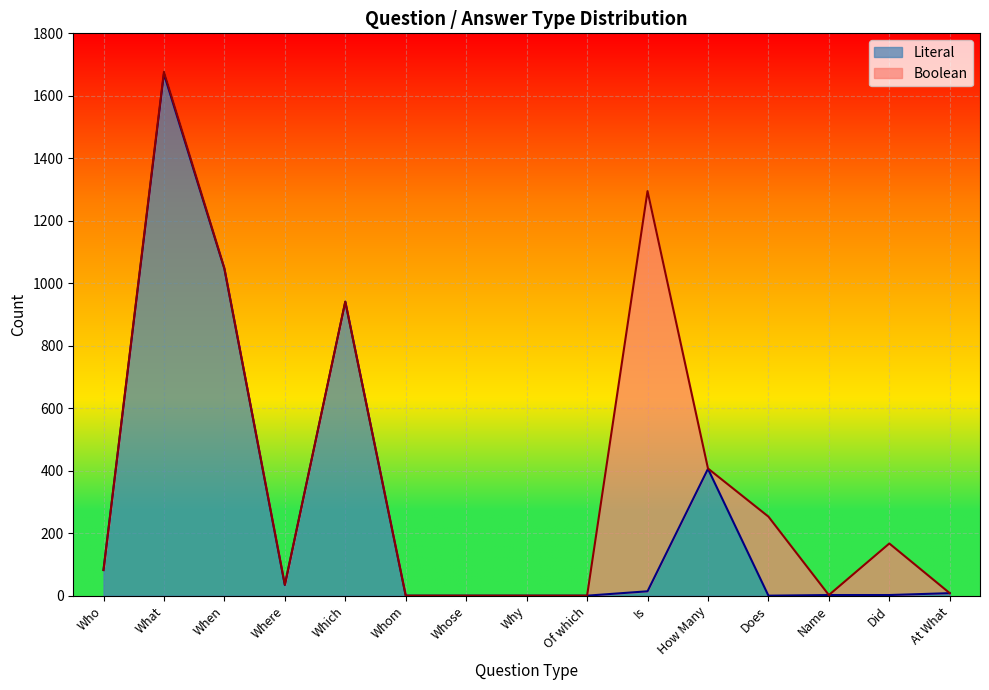

At which category does the data reach its first local valley?

Where